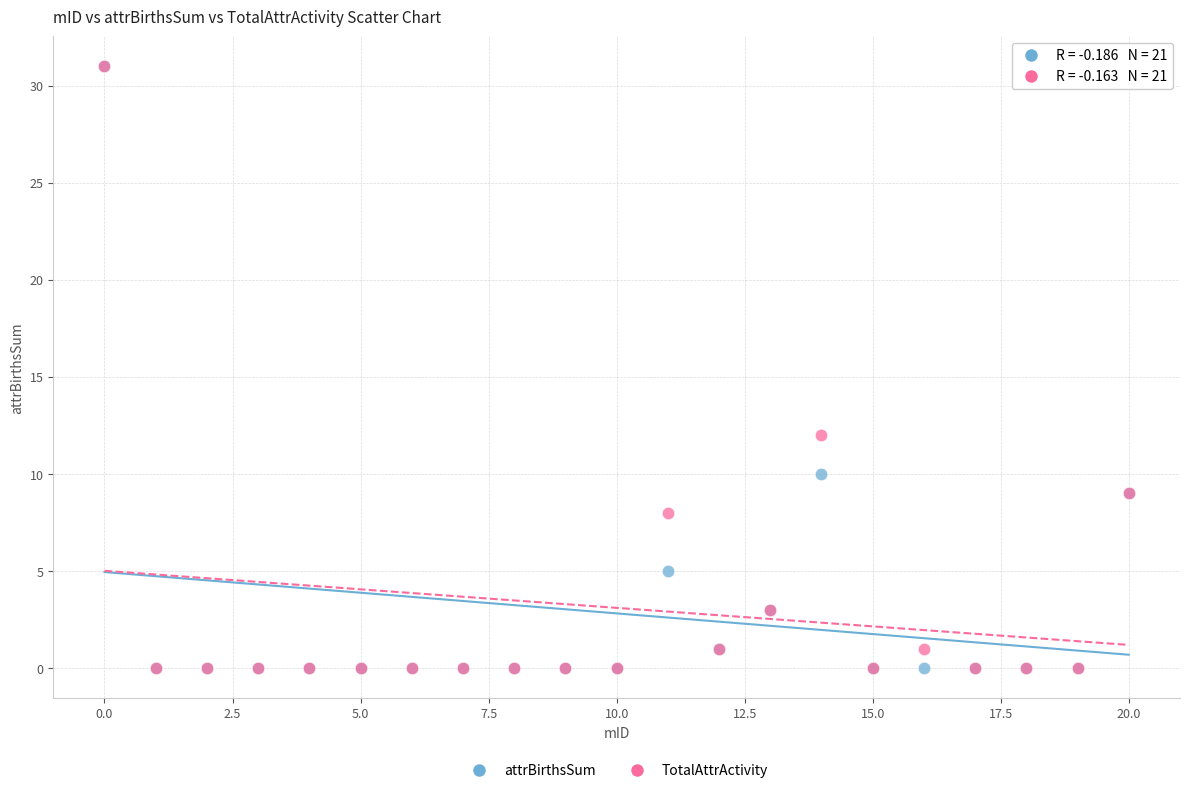

In the attrBirthsSum series, what Y value is closest to 15?

10